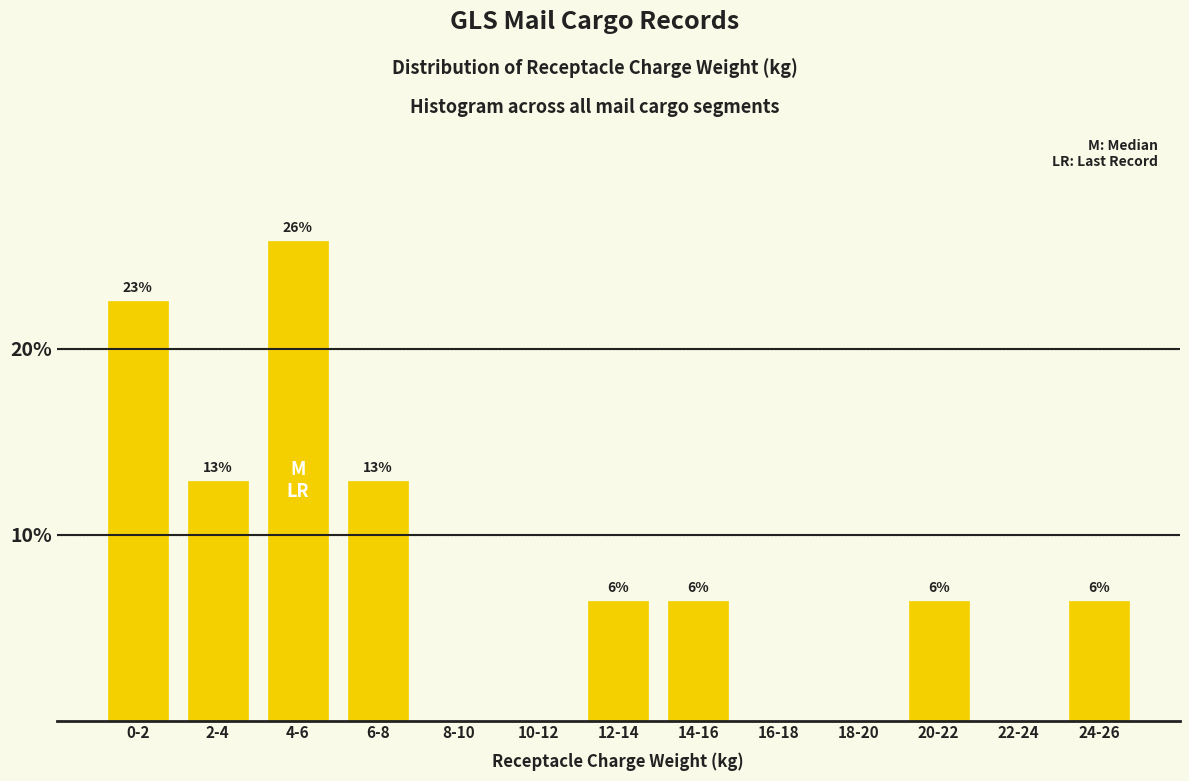

Are the bars horizontal?

No